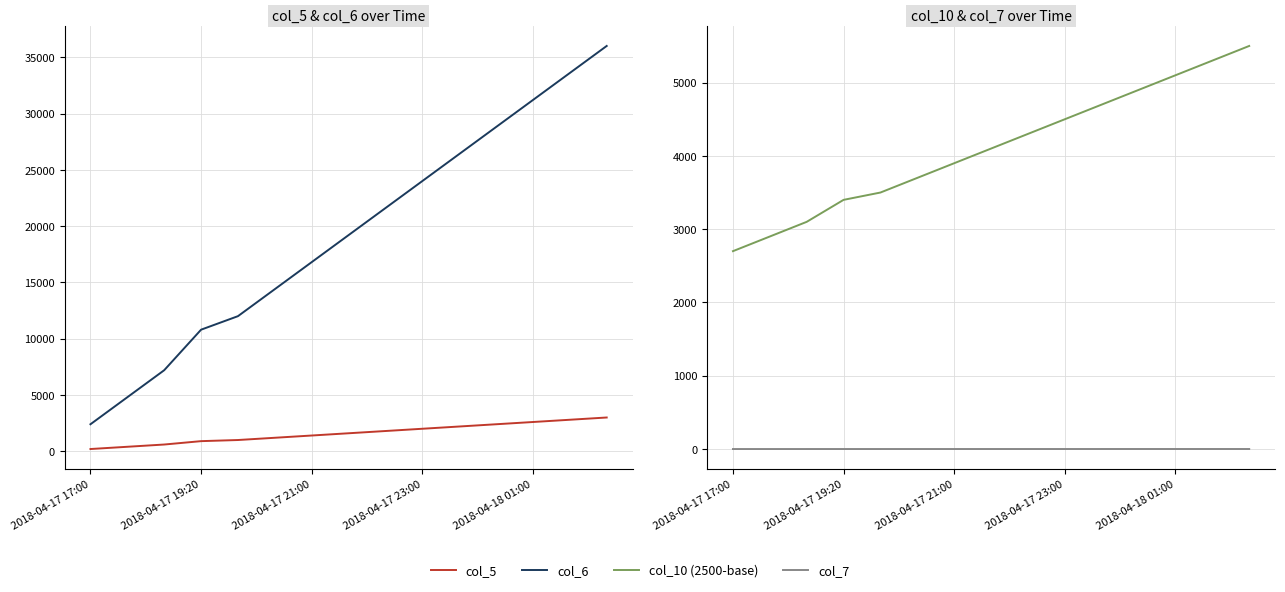

Which series has the largest total across all categories?

col_6